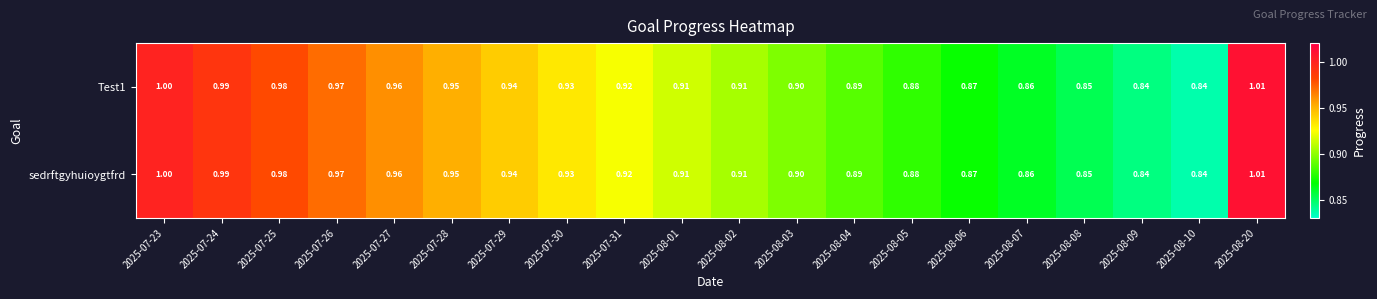

Reading right to left, extract all data points from this chart.

Test1: 2025-08-20=1.0	2025-08-10=0.8	2025-08-09=0.8	2025-08-08=0.8	2025-08-07=0.9	2025-08-06=0.9	2025-08-05=0.9	2025-08-04=0.9	2025-08-03=0.9	2025-08-02=0.9	2025-08-01=0.9	2025-07-31=0.9	2025-07-30=0.9	2025-07-29=0.9	2025-07-28=0.9	2025-07-27=1.0	2025-07-26=1.0	2025-07-25=1.0	2025-07-24=1.0	2025-07-23=1.0
sedrftgyhuioygtfrd: 2025-08-20=1.0	2025-08-10=0.8	2025-08-09=0.8	2025-08-08=0.8	2025-08-07=0.9	2025-08-06=0.9	2025-08-05=0.9	2025-08-04=0.9	2025-08-03=0.9	2025-08-02=0.9	2025-08-01=0.9	2025-07-31=0.9	2025-07-30=0.9	2025-07-29=0.9	2025-07-28=0.9	2025-07-27=1.0	2025-07-26=1.0	2025-07-25=1.0	2025-07-24=1.0	2025-07-23=1.0